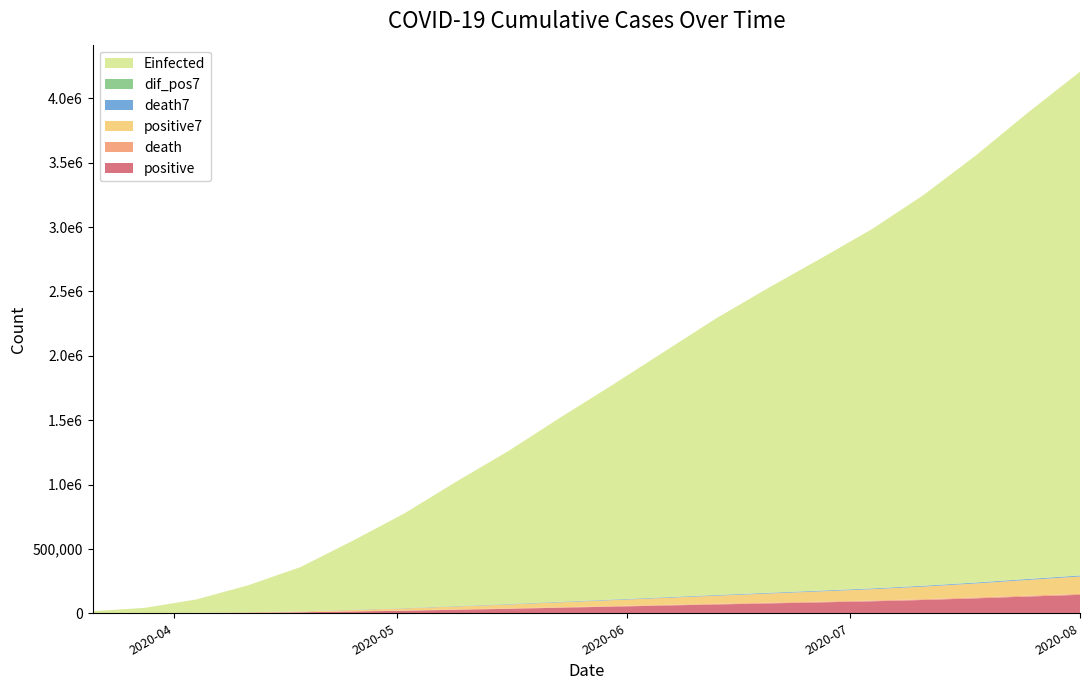

Reading left to right, transcribe all the data shown in this chart.

positive: 2020-03-21=251.0	2020-03-28=848.0	2020-04-04=1890.0	2020-04-11=4219.0	2020-04-18=7497.0	2020-04-25=13842.0	2020-05-02=19740.0	2020-05-09=27387.0	2020-05-16=34730.0	2020-05-23=43434.0	2020-05-30=51547.0	2020-06-06=60139.0	2020-06-13=68547.0	2020-06-20=76682.0	2020-06-27=84714.0	2020-07-04=93116.0	2020-07-11=103466.0	2020-07-18=116198.0	2020-07-25=130158.0	2020-08-01=143405.0
death: 2020-03-21=2.0	2020-03-28=16.0	2020-04-04=79.0	2020-04-11=273.0	2020-04-18=650.0	2020-04-25=1305.0	2020-05-02=1916.0	2020-05-09=2526.0	2020-05-16=3069.0	2020-05-23=3630.0	2020-05-30=4155.0	2020-06-06=4625.0	2020-06-13=5088.0	2020-06-20=5441.0	2020-06-27=5717.0	2020-07-04=5966.0	2020-07-11=6200.0	2020-07-18=6458.0	2020-07-25=6750.0	2020-08-01=7006.0
positive7: 2020-03-21=251.0	2020-03-28=530.4	2020-04-04=1395.4	2020-04-11=3150.3	2020-04-18=5941.4	2020-04-25=10775.0	2020-05-02=16386.1	2020-05-09=23264.6	2020-05-16=30525.7	2020-05-23=38497.7	2020-05-30=46478.6	2020-06-06=54736.7	2020-06-13=63064.7	2020-06-20=71341.6	2020-06-27=79584.6	2020-07-04=87990.0	2020-07-11=97895.7	2020-07-18=109380.0	2020-07-25=122378.0	2020-08-01=135431.6
death7: 2020-03-21=2.0	2020-03-28=7.7	2020-04-04=43.3	2020-04-11=176.3	2020-04-18=452.1	2020-04-25=974.3	2020-05-02=1575.6	2020-05-09=2198.0	2020-05-16=2732.7	2020-05-23=3258.4	2020-05-30=3774.7	2020-06-06=4238.6	2020-06-13=4694.6	2020-06-20=5060.9	2020-06-27=5413.9	2020-07-04=5709.9	2020-07-11=5981.4	2020-07-18=6227.1	2020-07-25=6516.4	2020-08-01=6790.4
dif_pos7: 2020-03-21=251.0	2020-03-28=85.3	2020-04-04=148.9	2020-04-11=332.7	2020-04-18=468.3	2020-04-25=906.4	2020-05-02=808.4	2020-05-09=991.4	2020-05-16=858.3	2020-05-23=965.4	2020-05-30=857.1	2020-06-06=1006.4	2020-06-13=921.3	2020-06-20=861.6	2020-06-27=871.1	2020-07-04=948.7	2020-07-11=1300.0	2020-07-18=1570.0	2020-07-25=1793.4	2020-08-01=1701.7
Einfected: 2020-03-21=15647.0	2020-03-28=40557.0	2020-04-04=104343.0	2020-04-11=210266.0	2020-04-18=343995.0	2020-04-25=534689.0	2020-05-02=735820.0	2020-05-09=966745.0	2020-05-16=1188340.0	2020-05-23=1430870.0	2020-05-30=1666350.0	2020-06-06=1907820.0	2020-06-13=2148940.0	2020-06-20=2367490.0	2020-06-27=2577300.0	2020-07-04=2791230.0	2020-07-11=3037450.0	2020-07-18=3318260.0	2020-07-25=3622310.0	2020-08-01=3912480.0